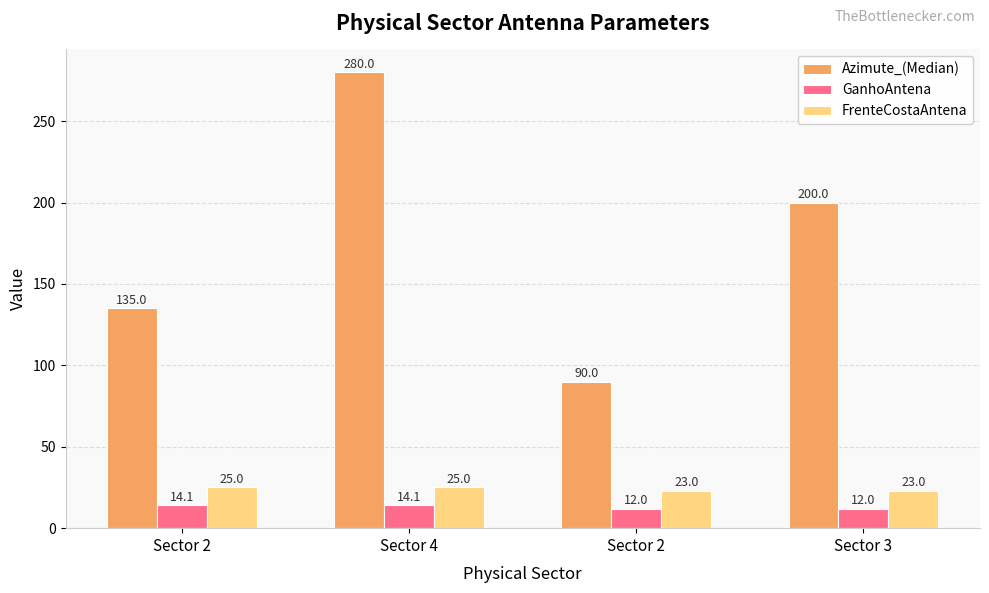

Is the value of Azimute_(Median) at Sector 3 greater than the value of GanhoAntena at Sector 4?

Yes